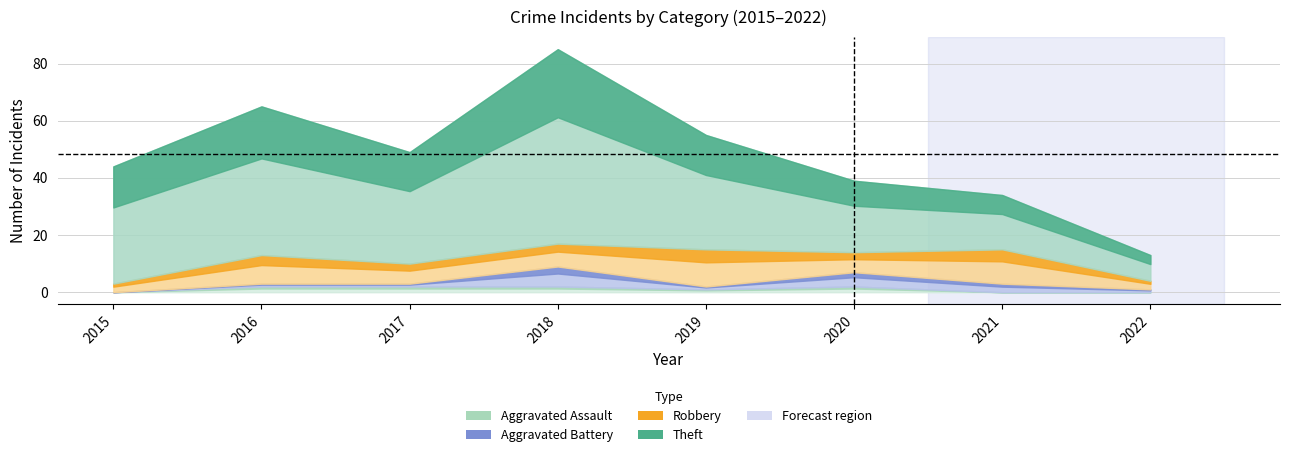

True or false: Theft and Total intersect in this chart.

False